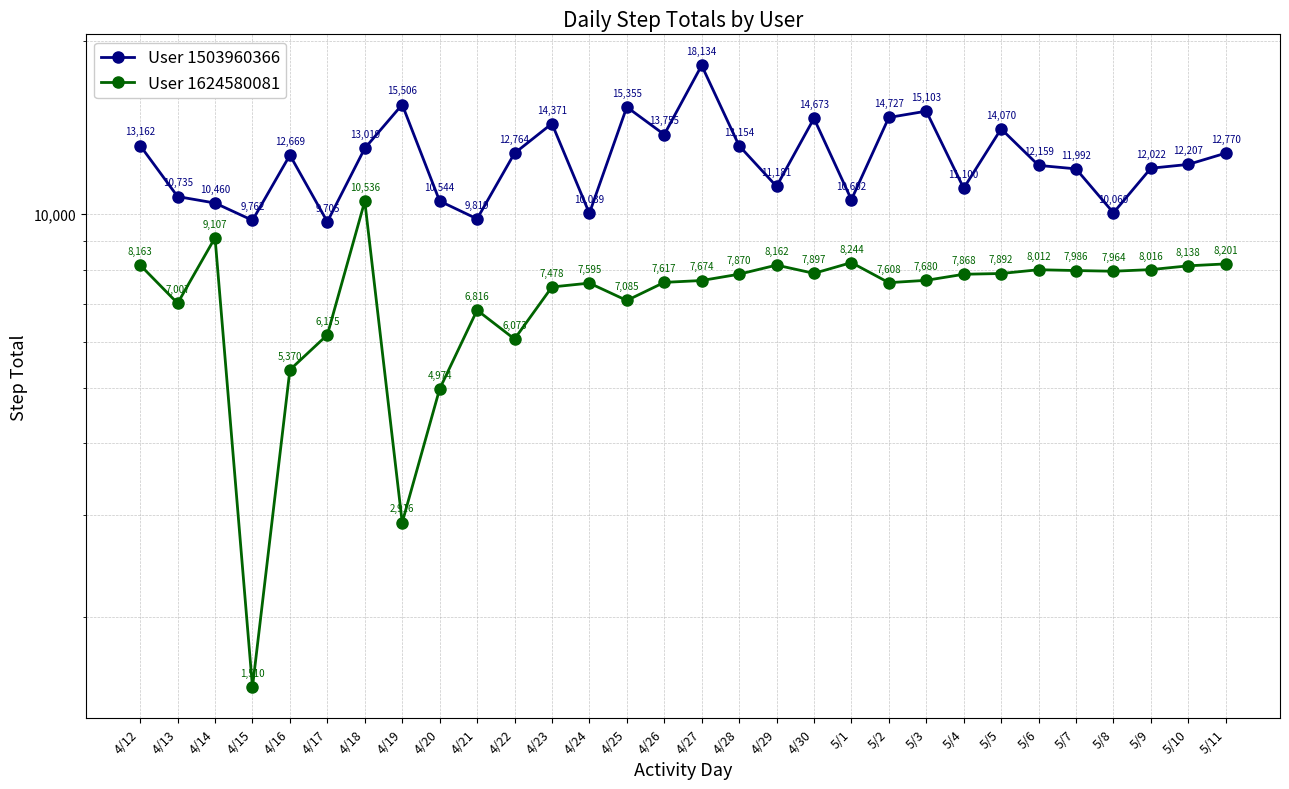

The value of User 1503960366 at 4/22 is 12764. True or false?

True